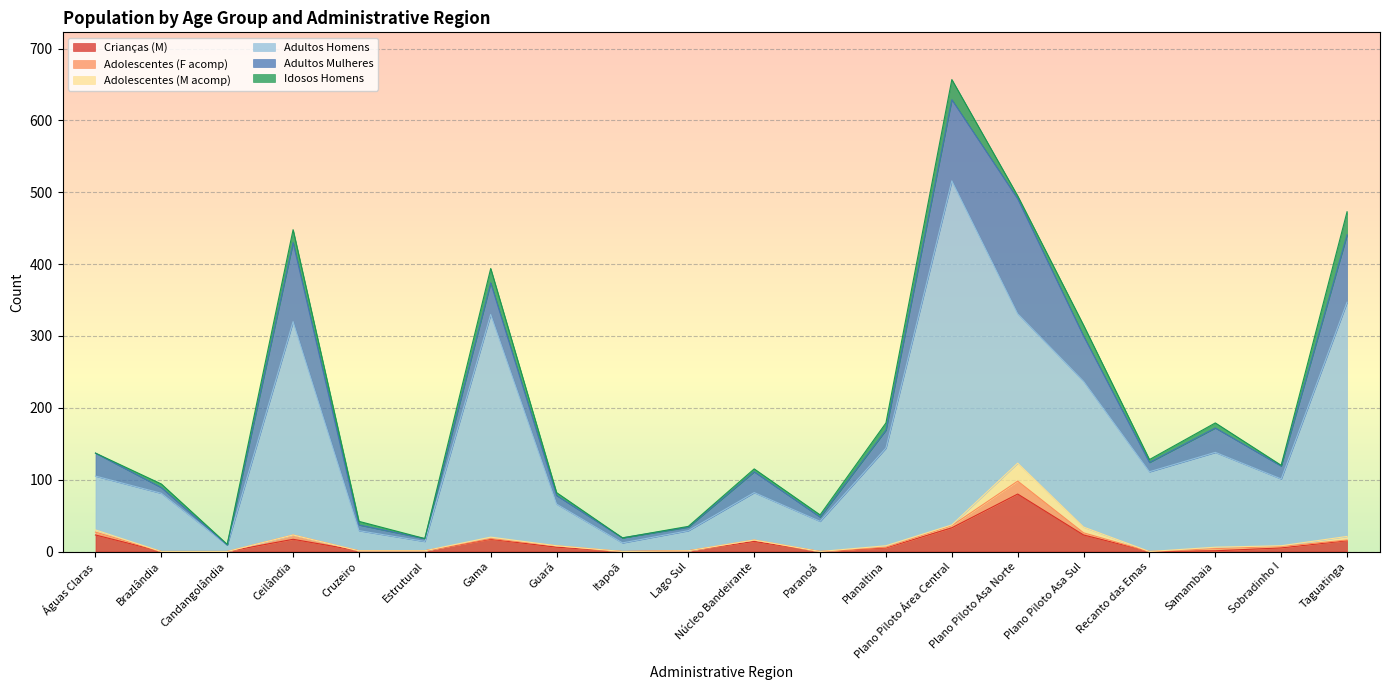

What is the difference between the maximum and minimum values in the Adultos Mulheres series?

160